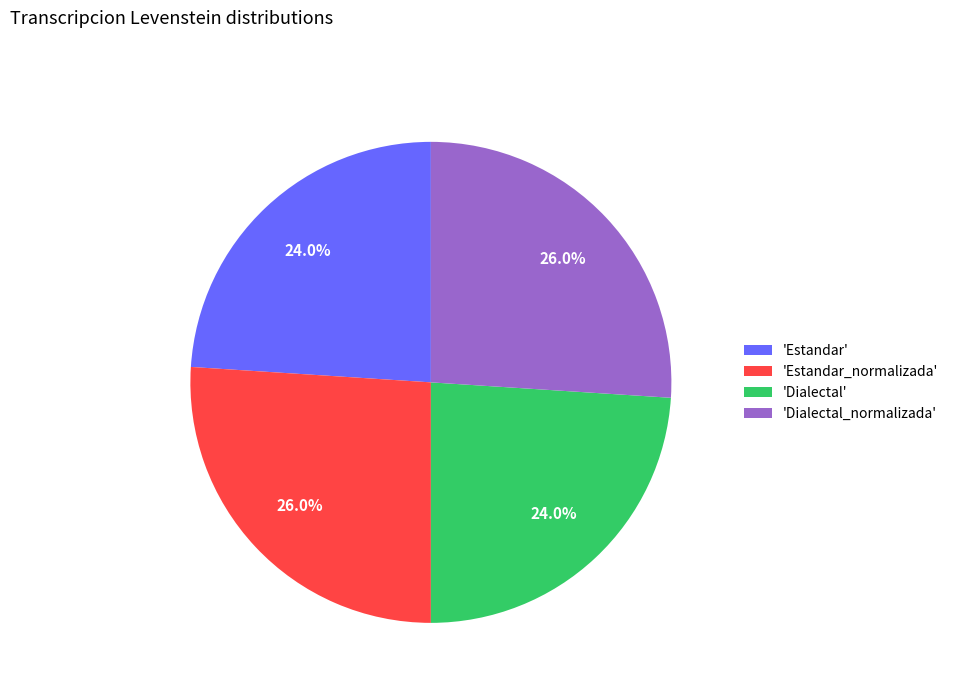

What is the ratio of the value at 'Estandar' to the value at 'Dialectal'?

1.0